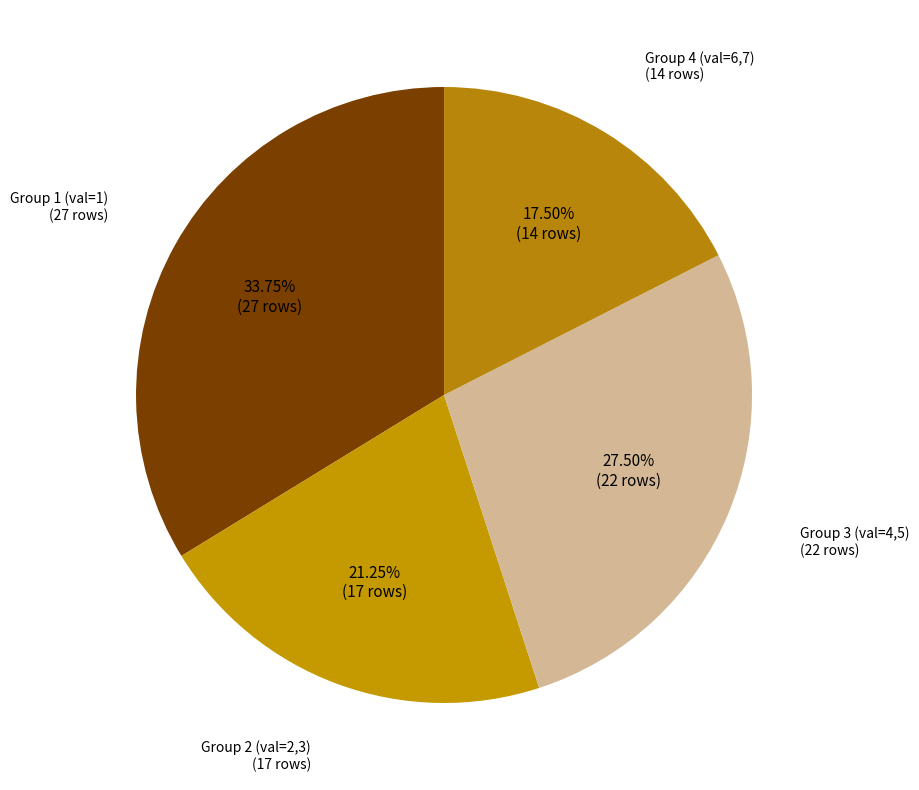

Count the number of slices in the pie.

4